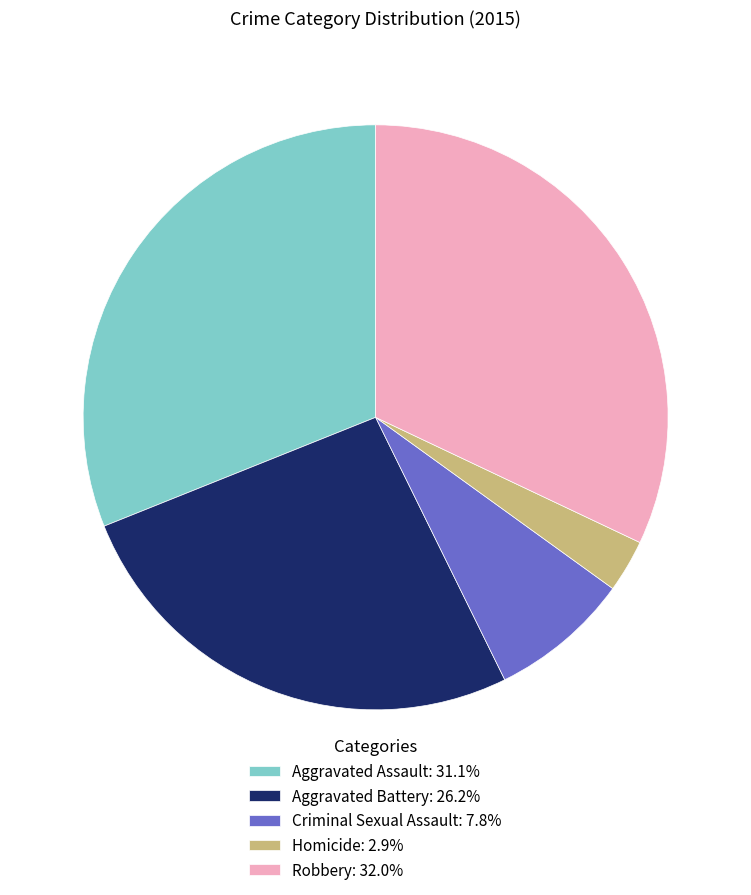

Combined, do Robbery: 32.0% and Homicide: 2.9% account for over 50%?

No